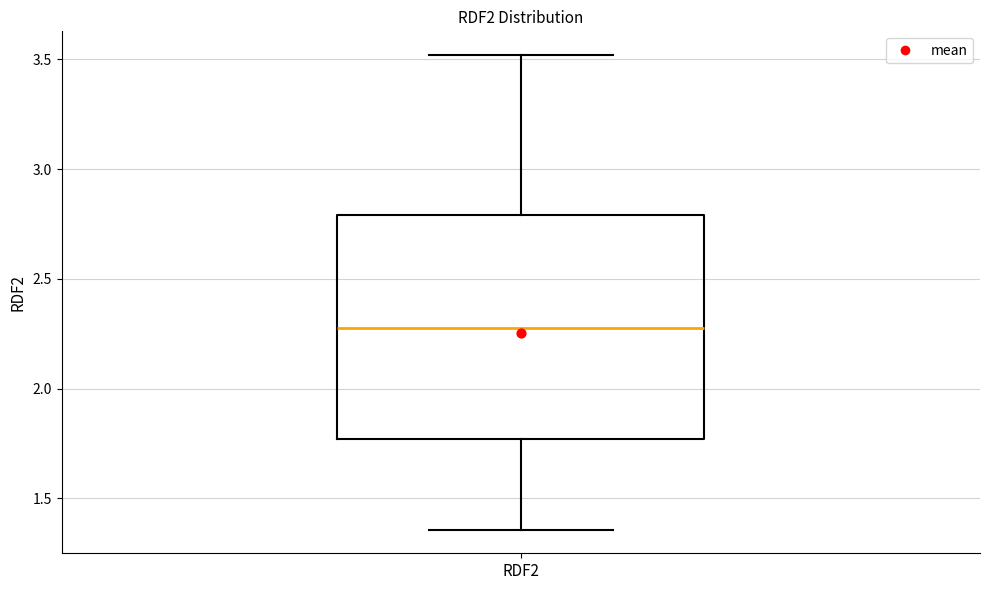

Transcribe this box plot: give where the median line is, the range the box spans, and where the two whiskers end, as read against the y-axis. The values are not printed on the chart, so give them approximately, as read against the axis.

median 2.30, box 1.75 to 2.80, whiskers 1.35 to 3.50